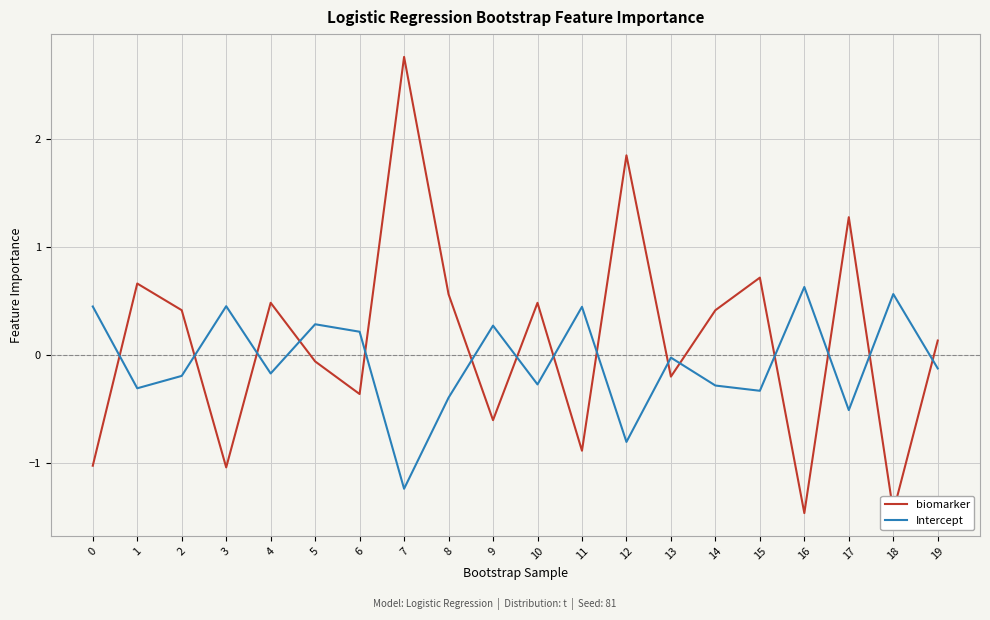

What is the greatest value displayed?

2.8